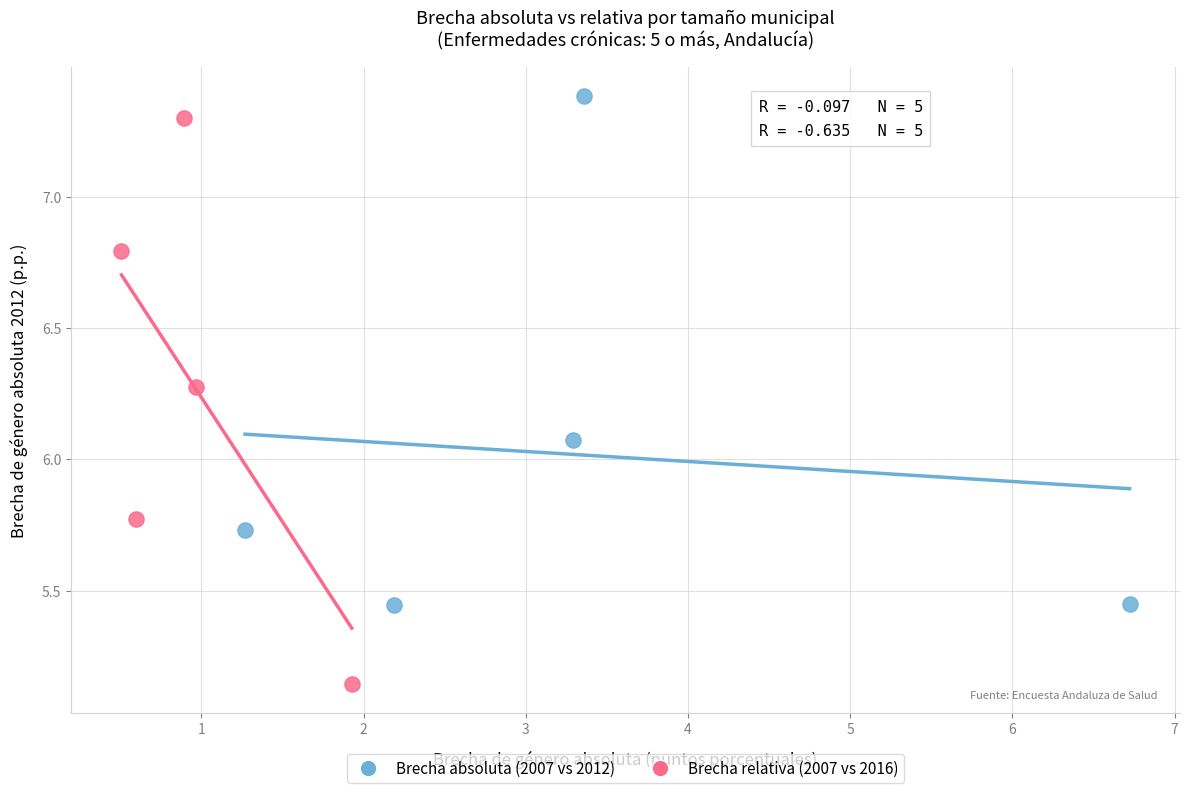

Which series reaches the maximum Y coordinate?

Brecha absoluta (2007 vs 2012)